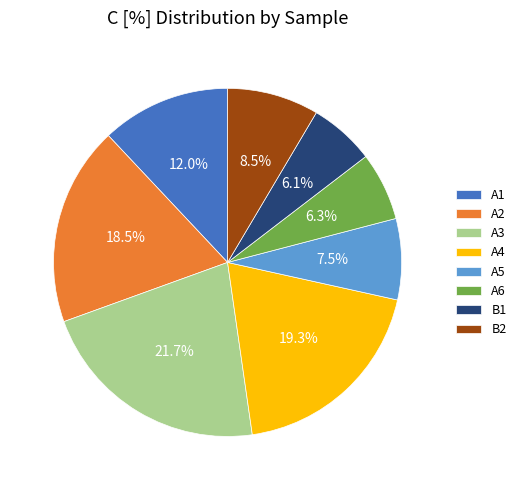

What is the ratio of the value at B1 to the value at A2?

0.3